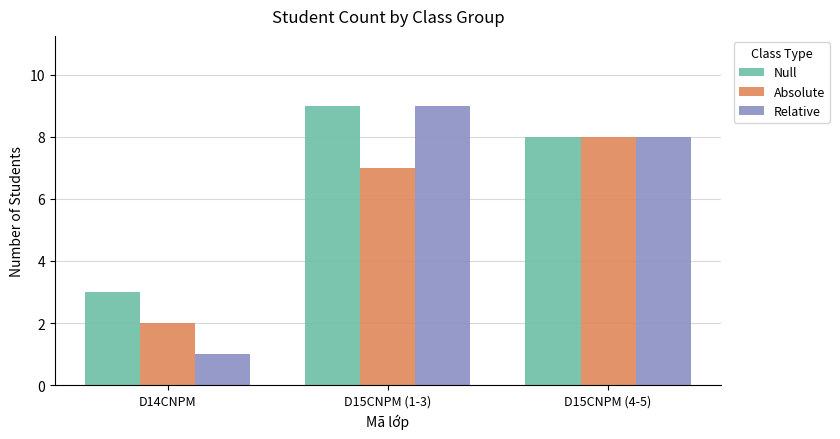

What is the difference between the Absolute values at D15CNPM (1-3) and D15CNPM (4-5)?

1